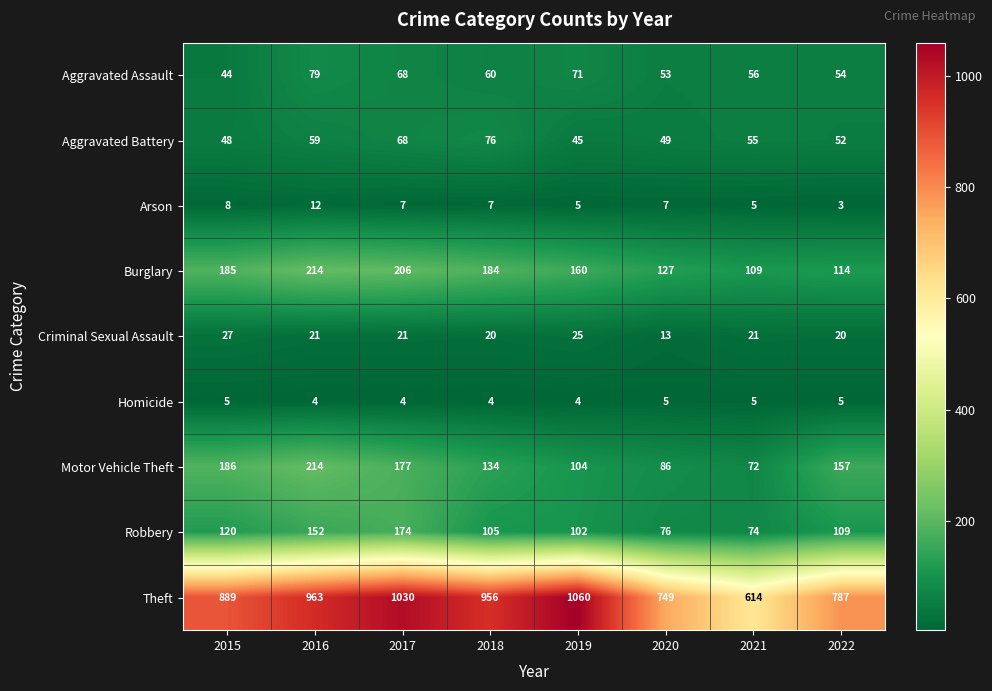

What is the sum of the Arson values at 2019 and 2022?

8